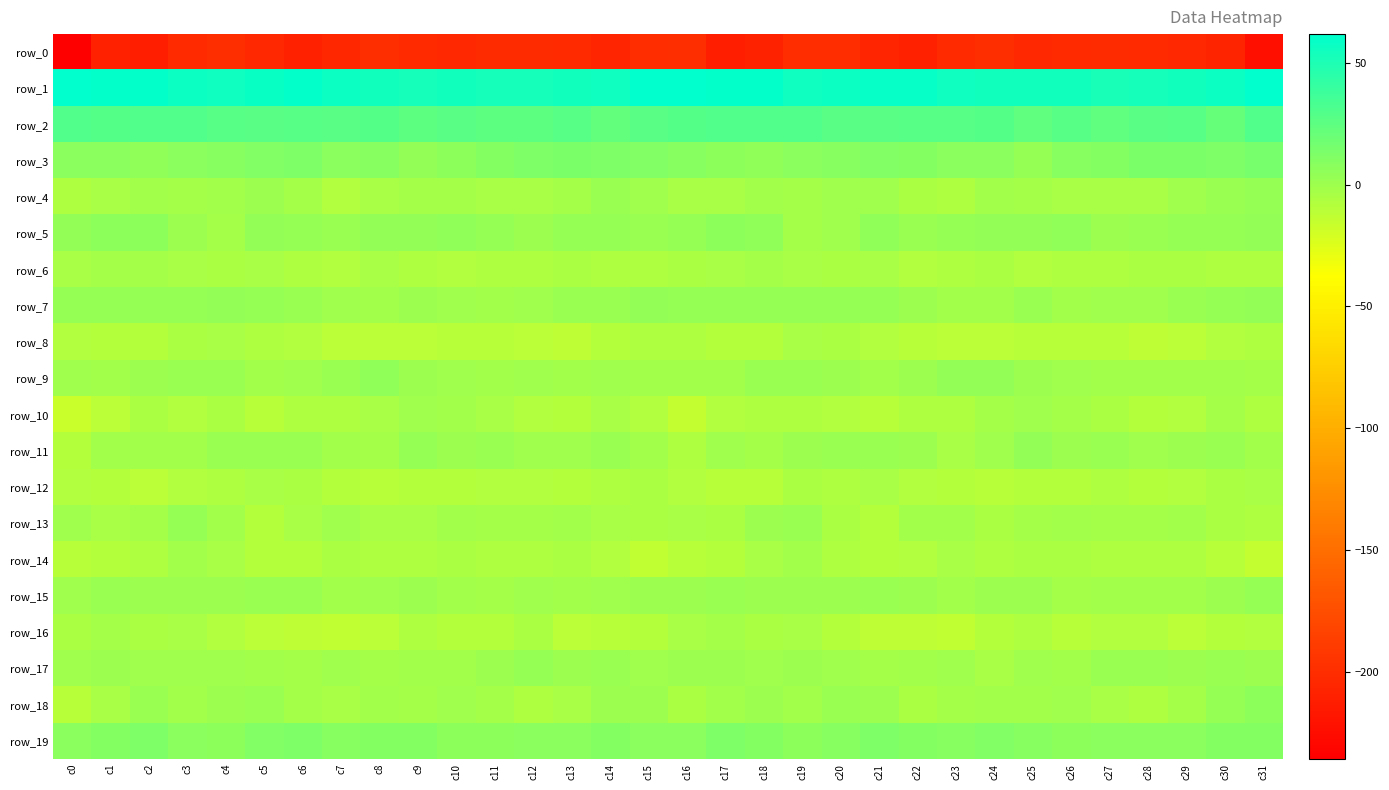

List the series in order of their peak value, highest first.

row_1, row_2, row_3, row_19, row_5, row_18, row_9, row_7, row_11, row_4, row_17, row_13, row_15, row_10, row_14, row_16, row_6, row_12, row_8, row_0